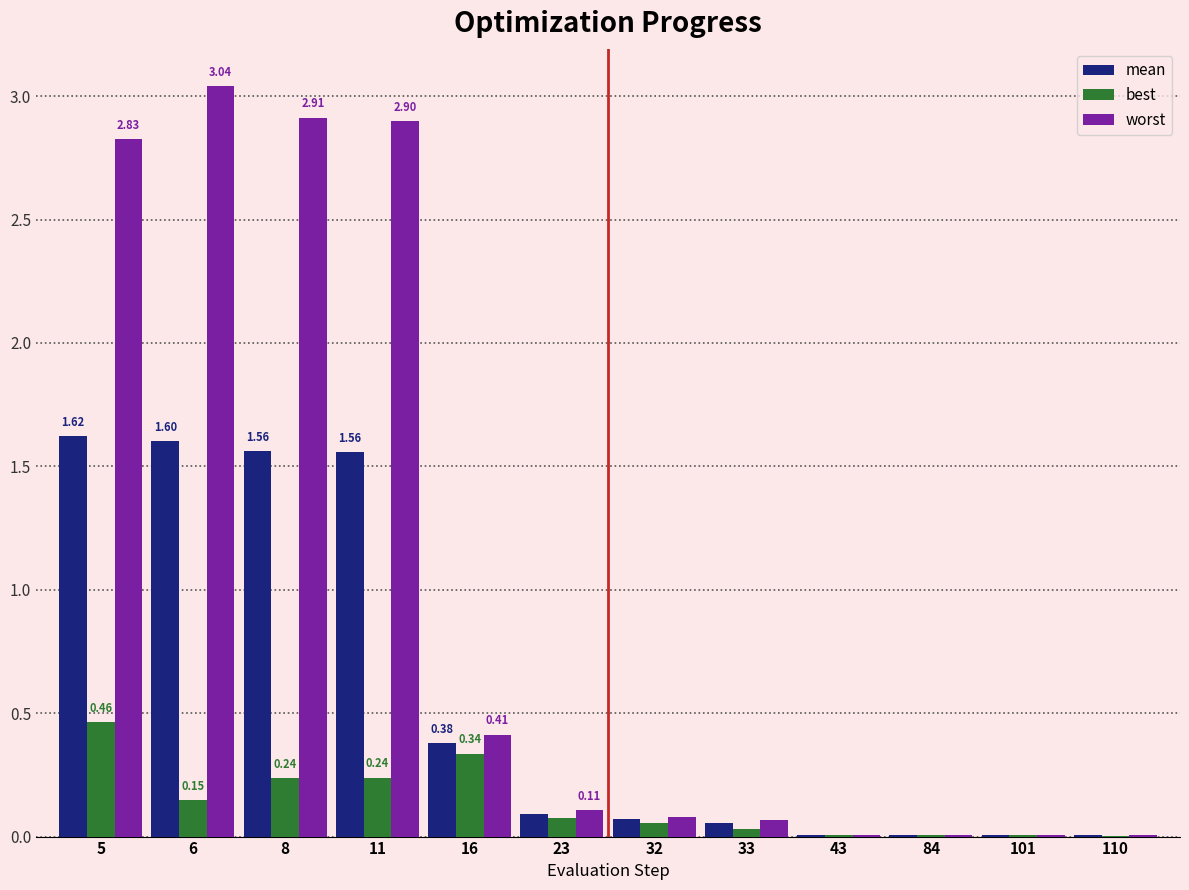

Which series has the largest total across all categories?

worst